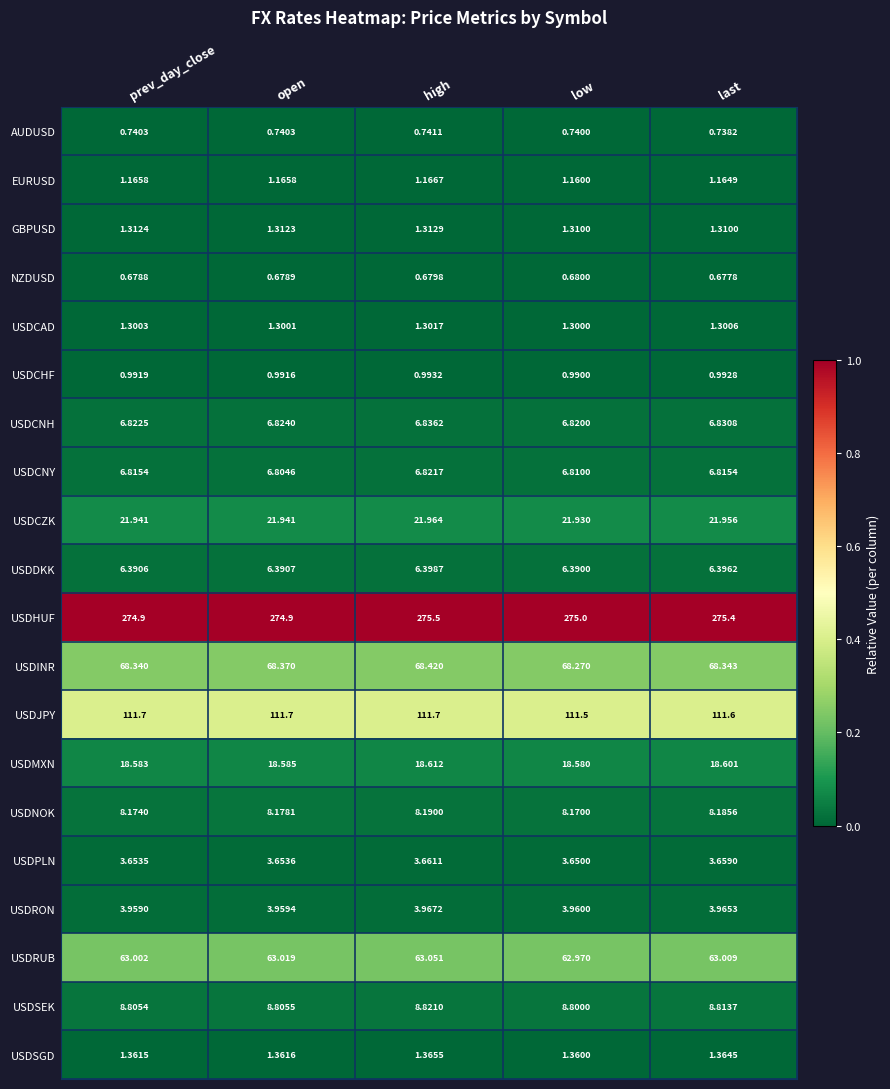

At which label does USDJPY reach its minimum?

low